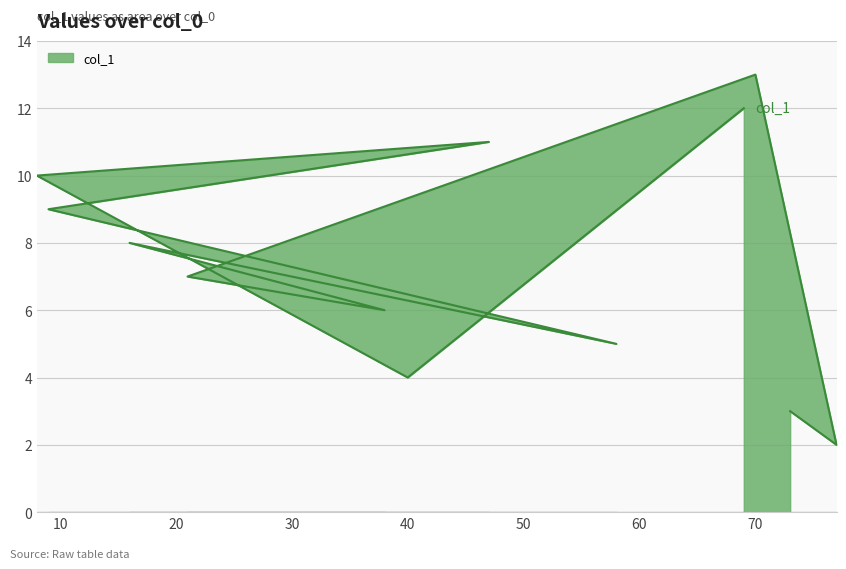

What is the maximum value shown in the chart?

13